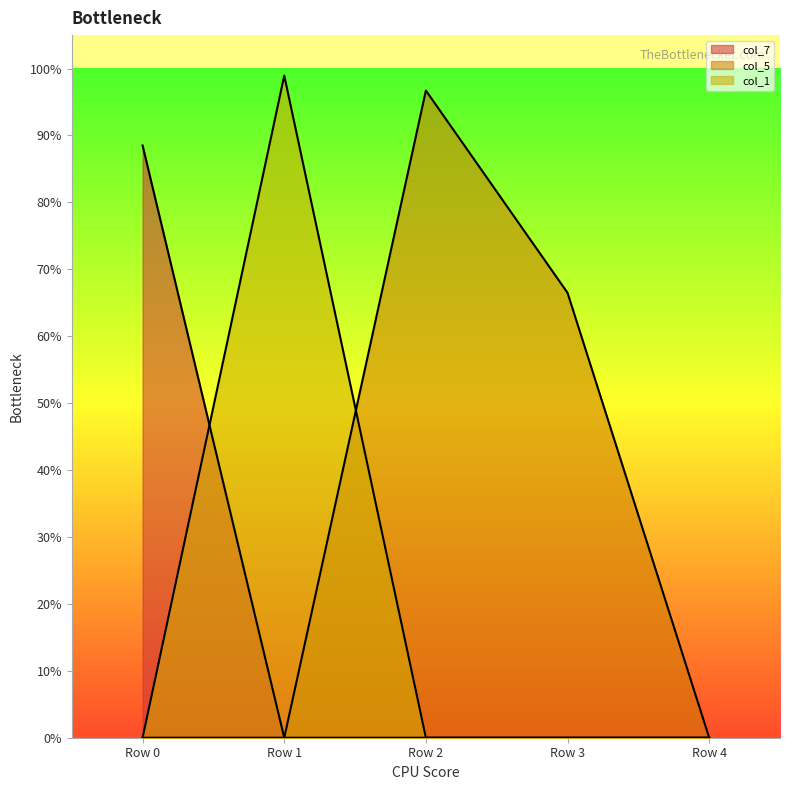

At Row 0, list the series in order from largest to smallest.

col_7, col_5, col_1